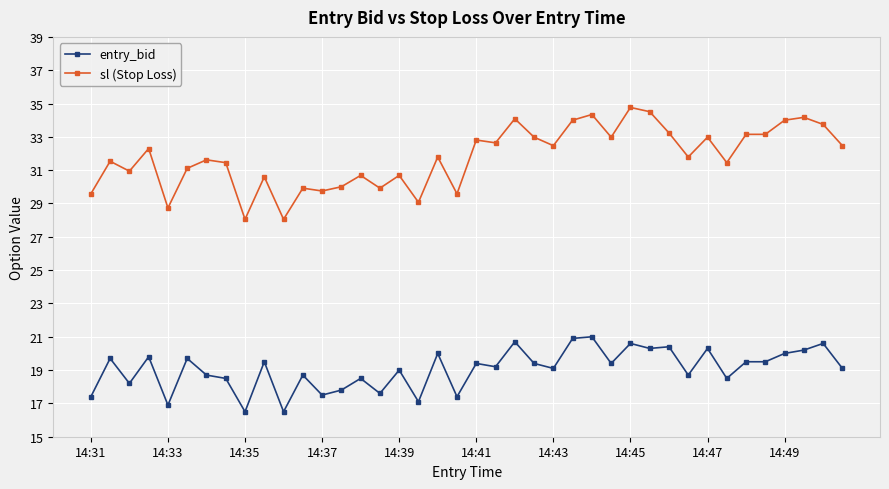

True or false: entry_bid has more than 2 points higher than both neighbors.

True